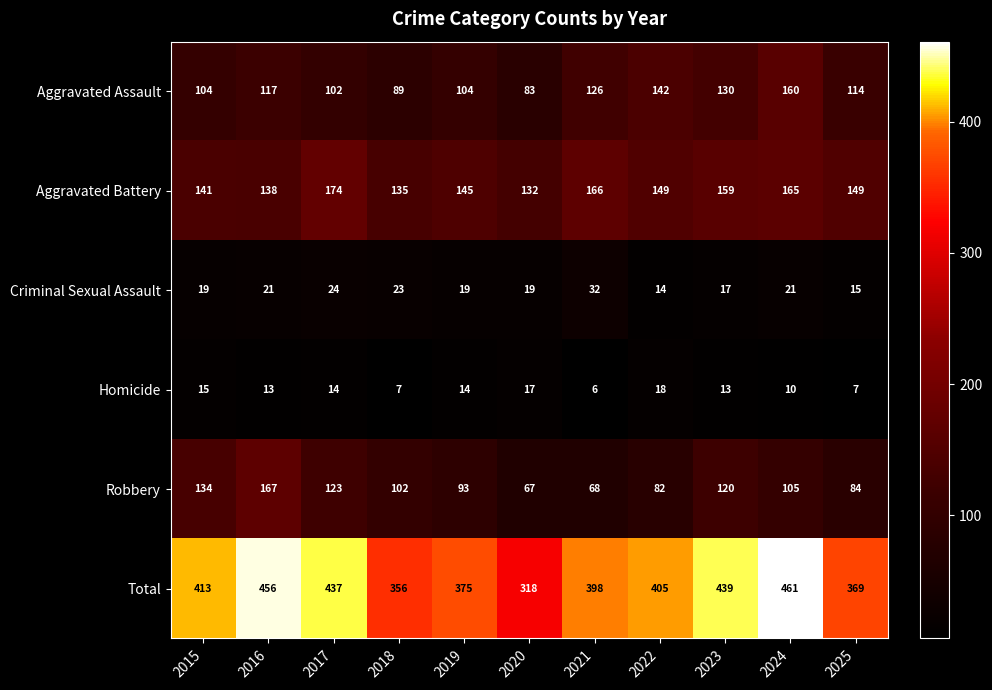

Between 2015 and 2016, which series saw the biggest shift?

Total